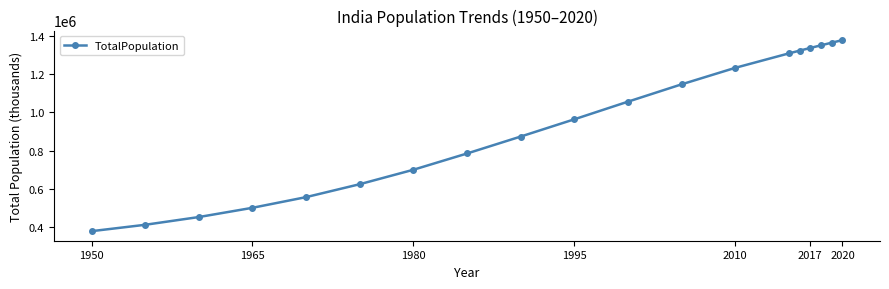

What is the value of the 14th point from the left?

1310152.4